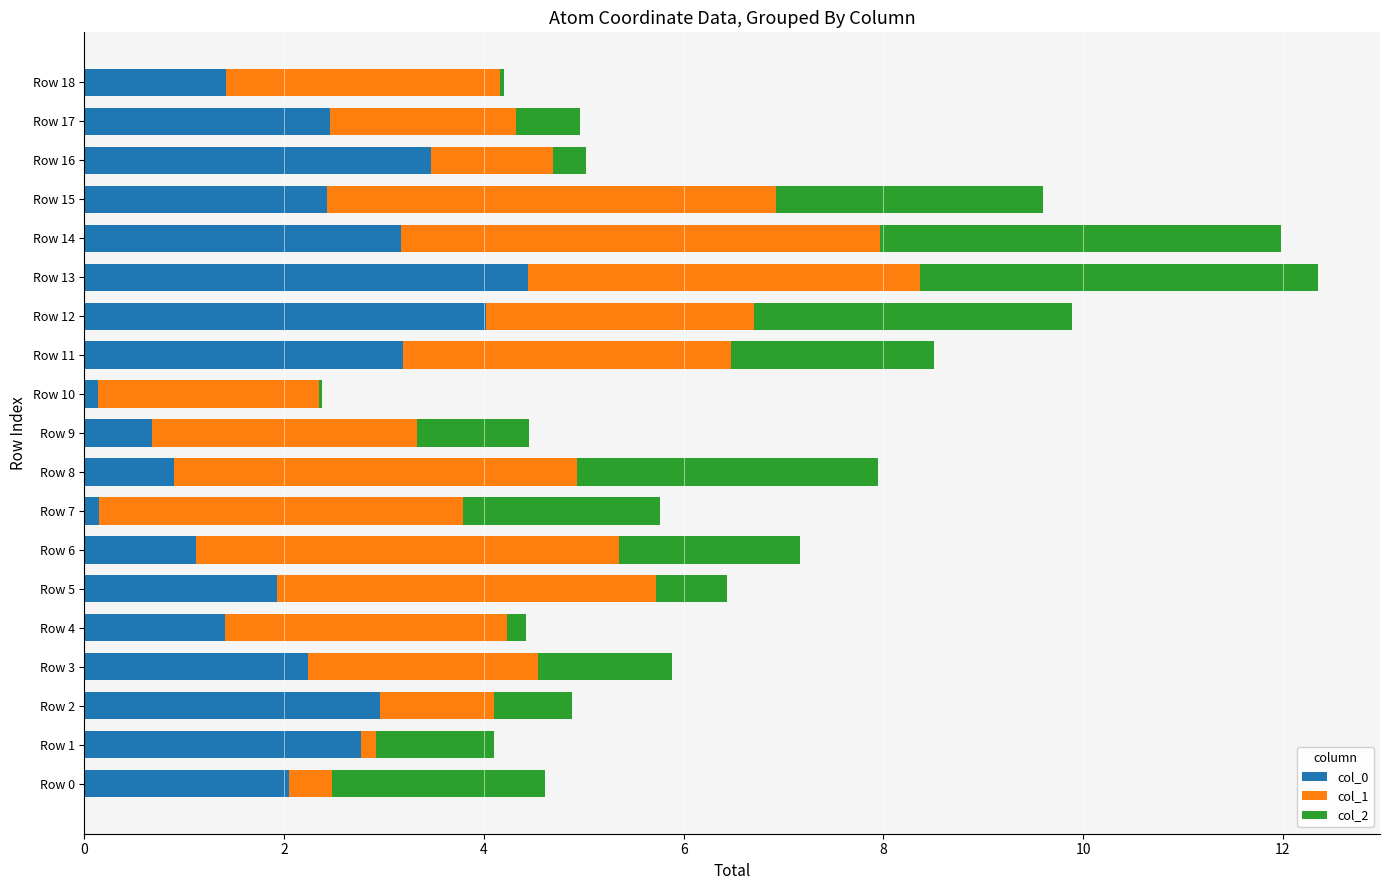

What is the total value across all series at Row 0?

4.6